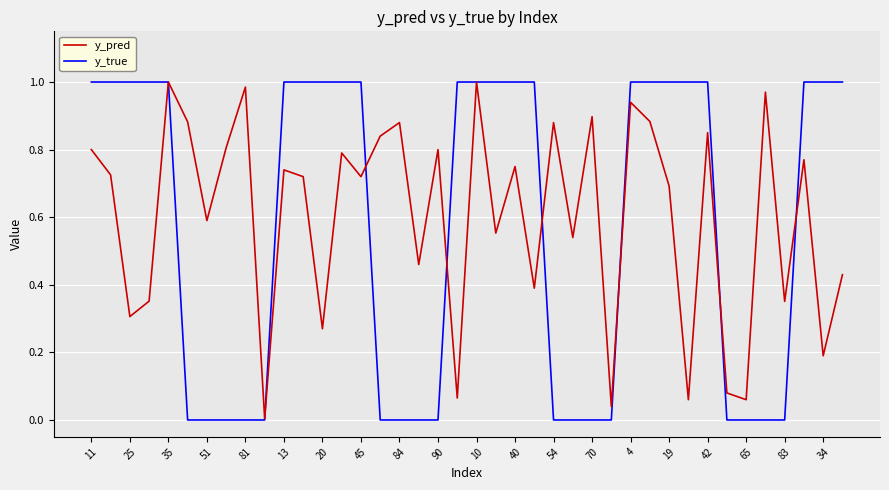

Count the number of categories in the chart.

40